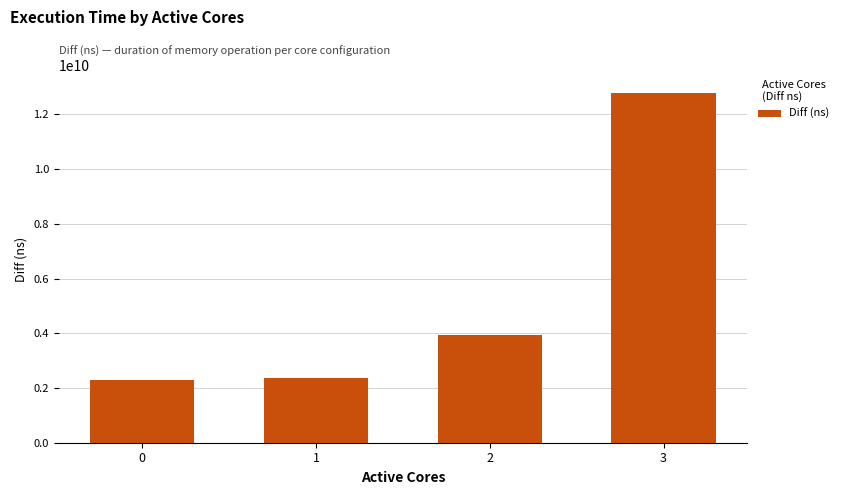

Reading right to left, list all the values displayed in this chart.

12773677100	3949678841	2372515045	2280848376